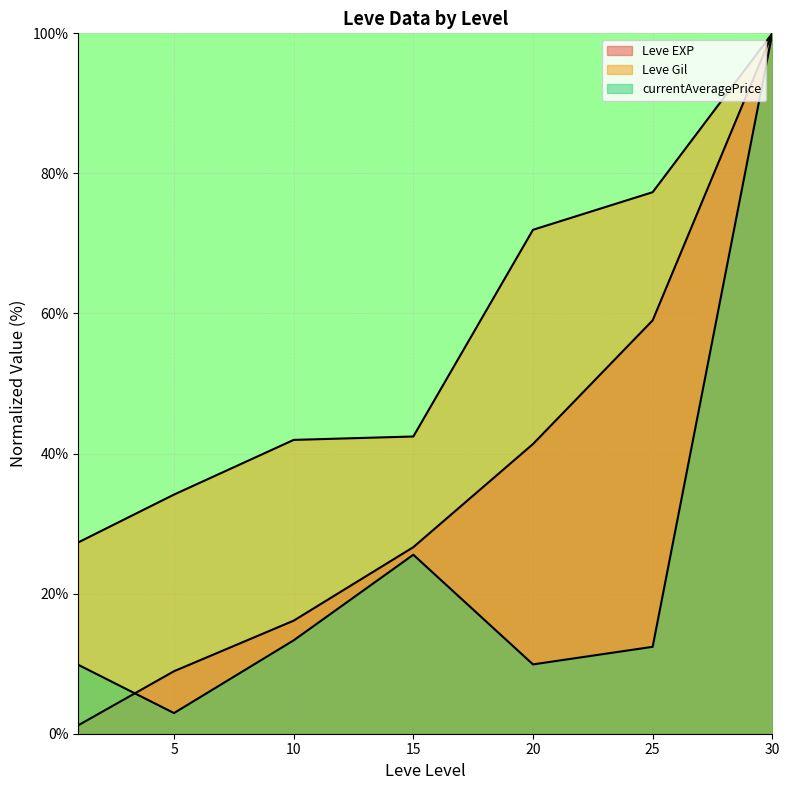

Is it true that Leve Gil equals 77.3 at 25?

True